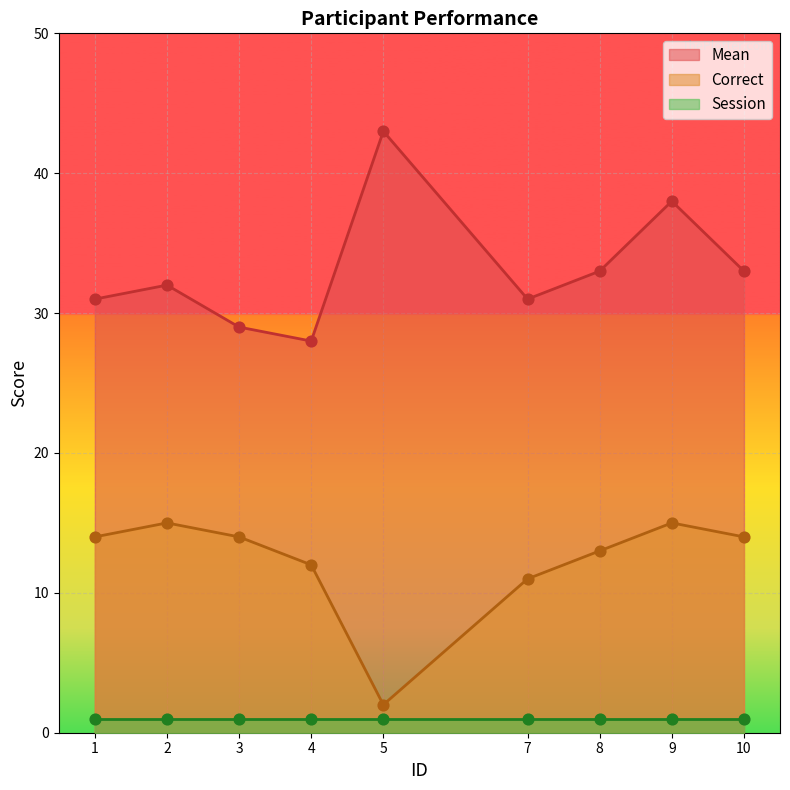

At how many categories does at least one series exceed 42?

1